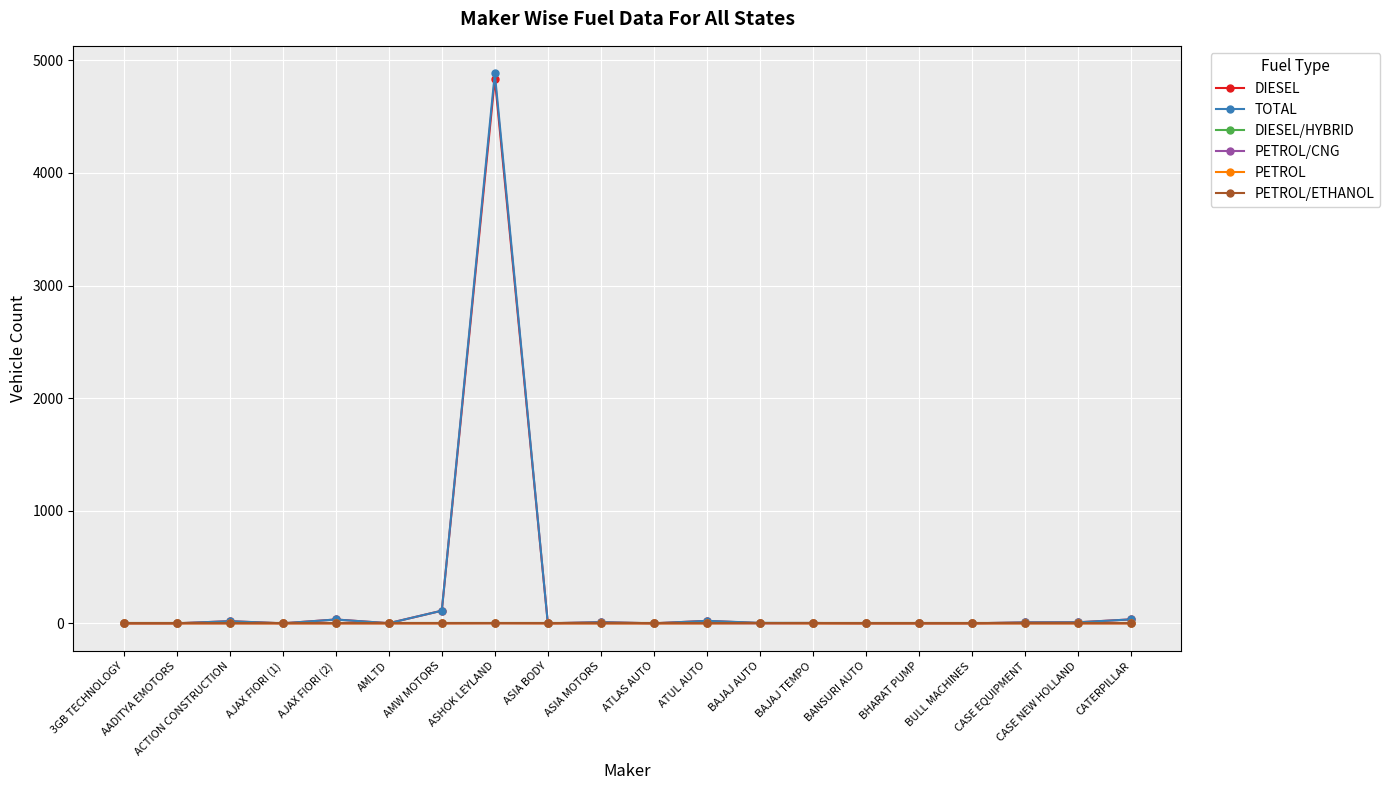

True or false: PETROL has a value of 0 at CATERPILLAR.

True